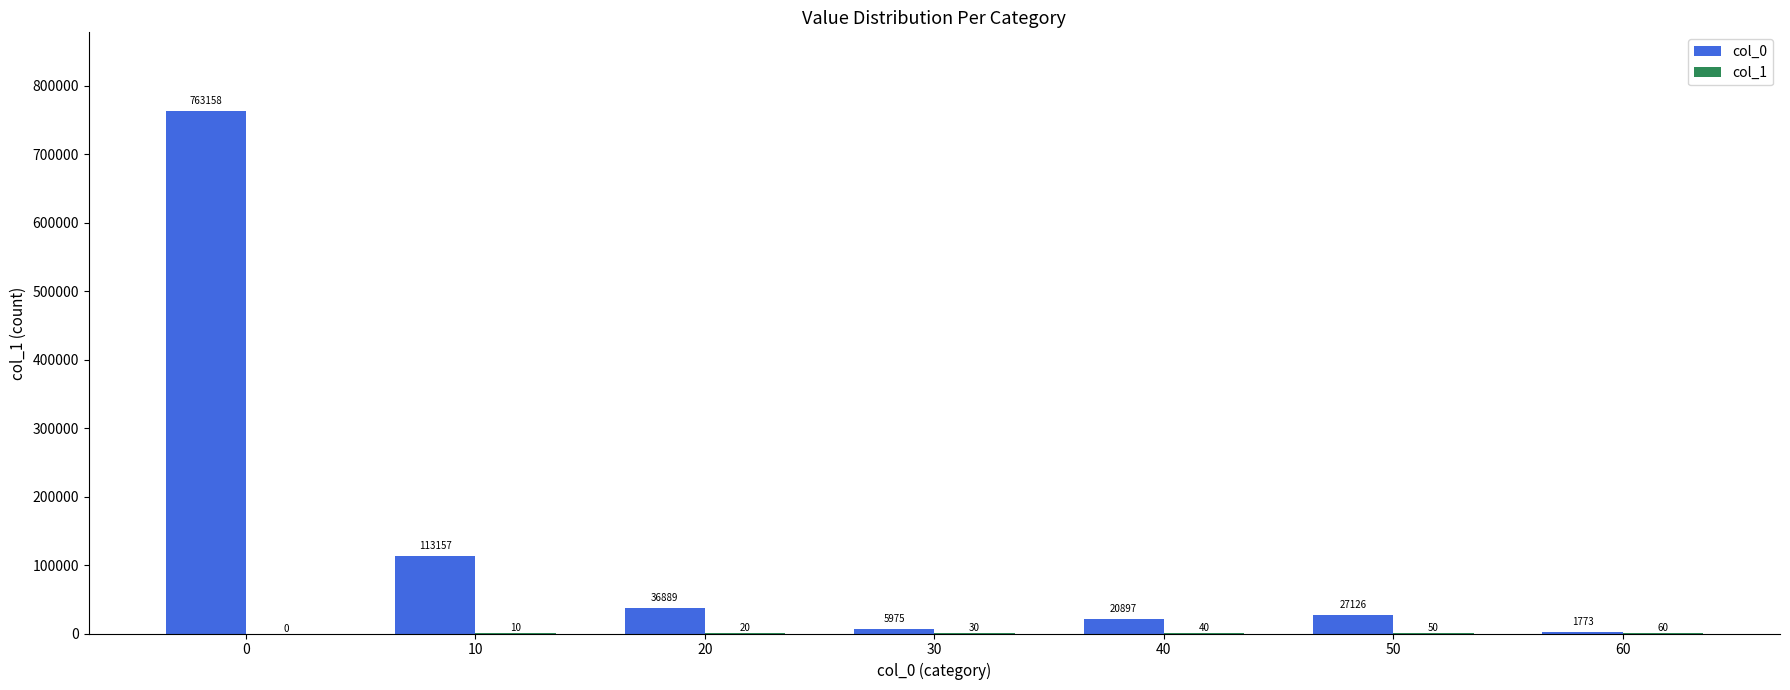

How many distinct data groups are displayed?

2